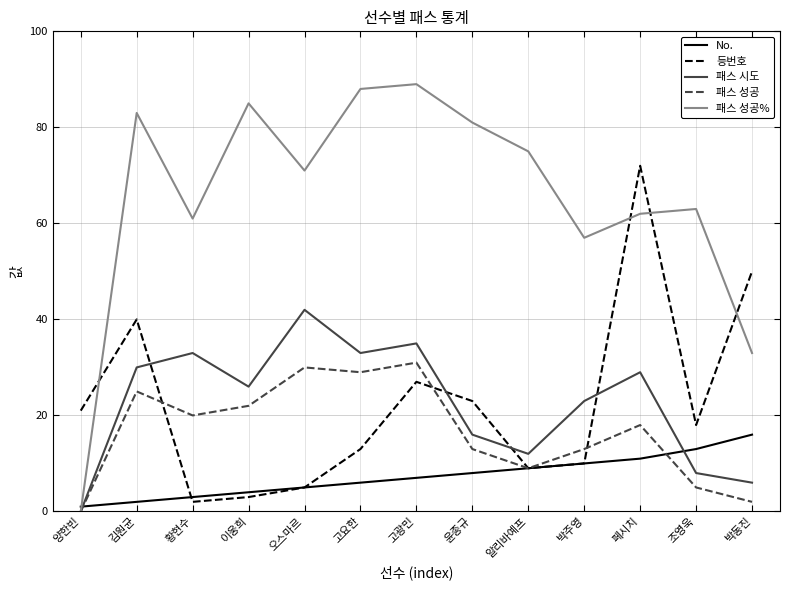

How many values in 패스 성공 are above zero?

12